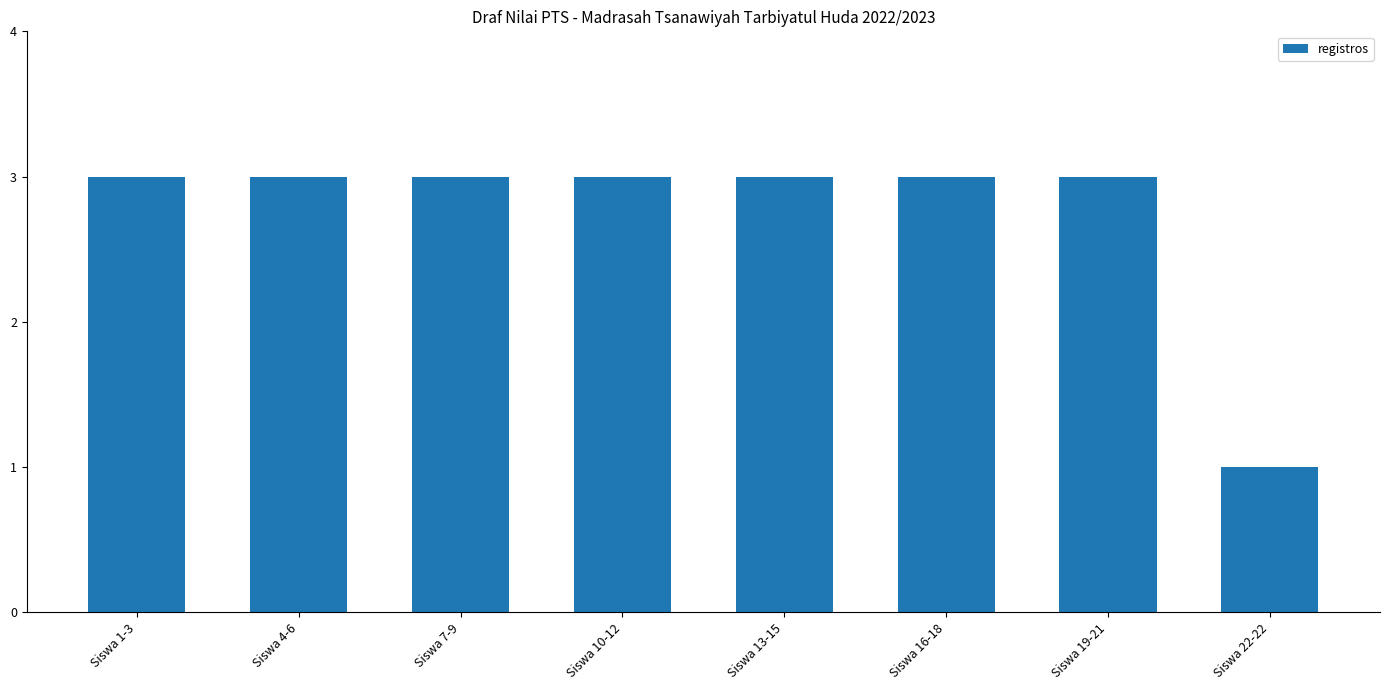

Is it true that the value at Siswa 10-12 is 5?

False